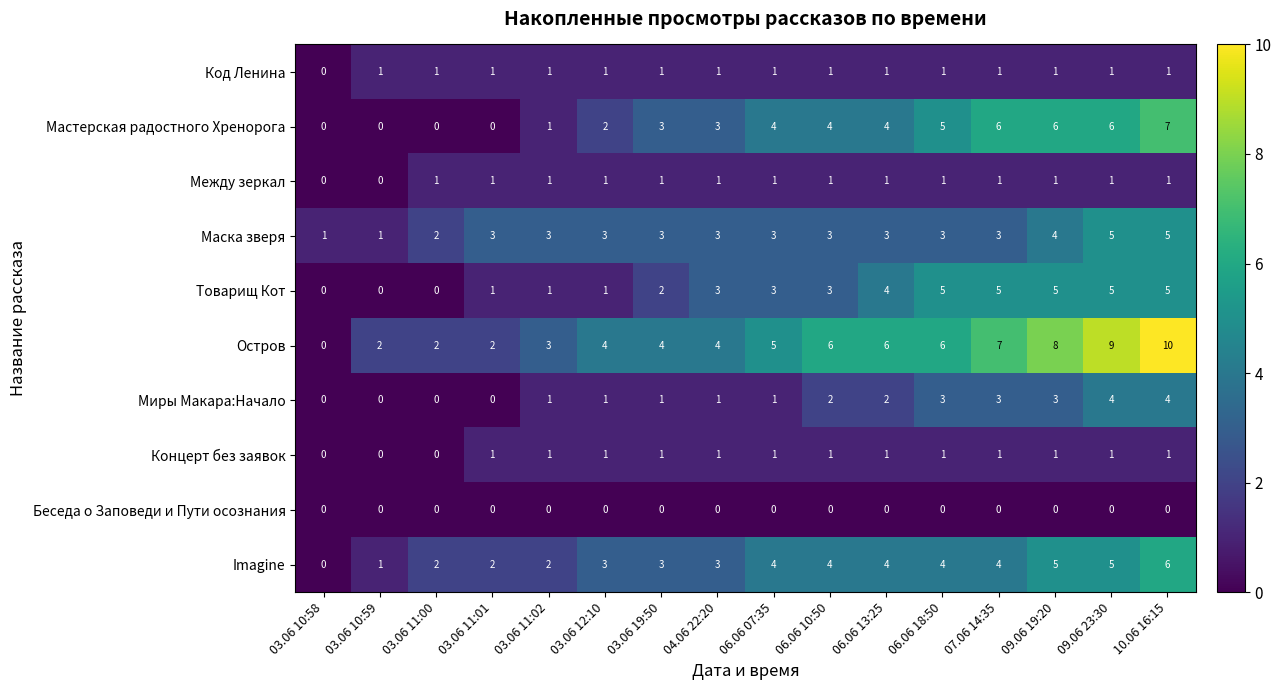

The Миры Макара:Начало series shows 1 at 06.06 07:35. True or false?

True